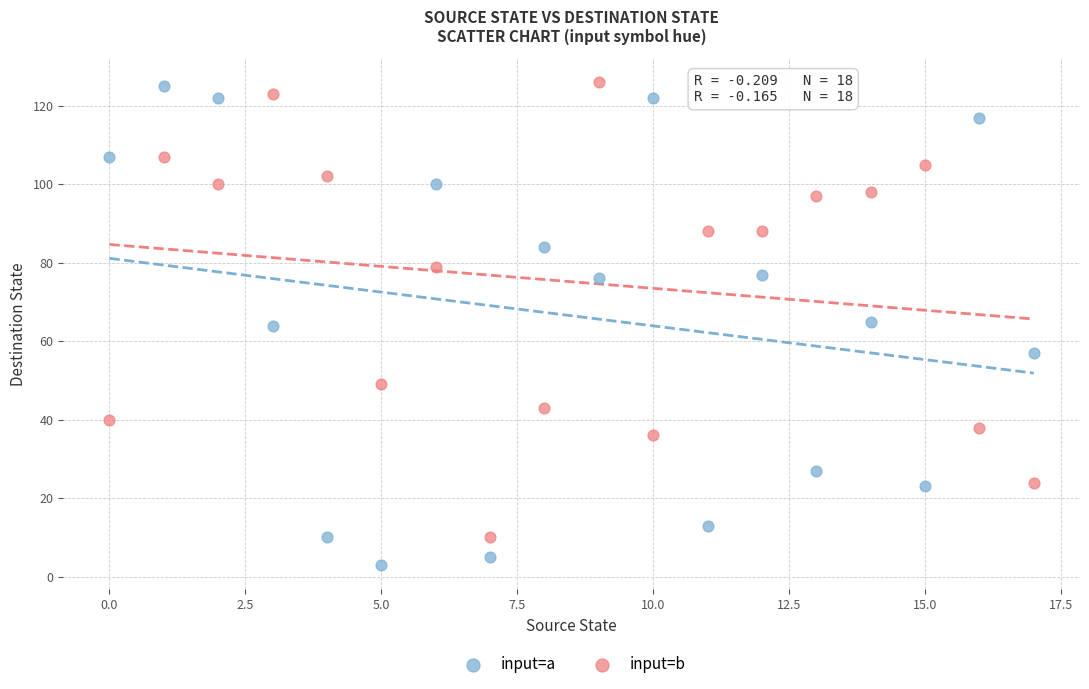

Which series has the widest spread of Y values?

input=a